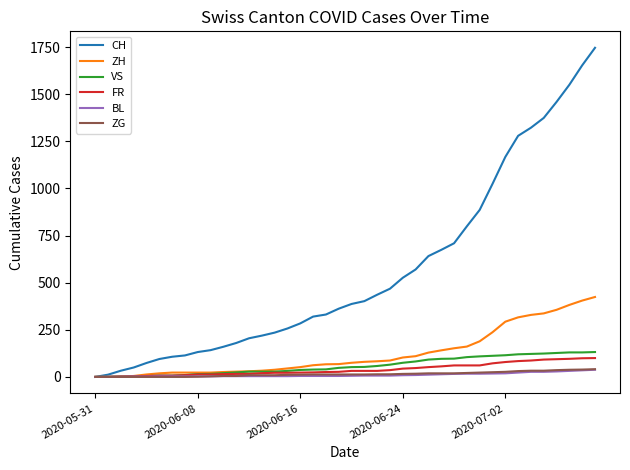

What is the greatest value displayed?

1746